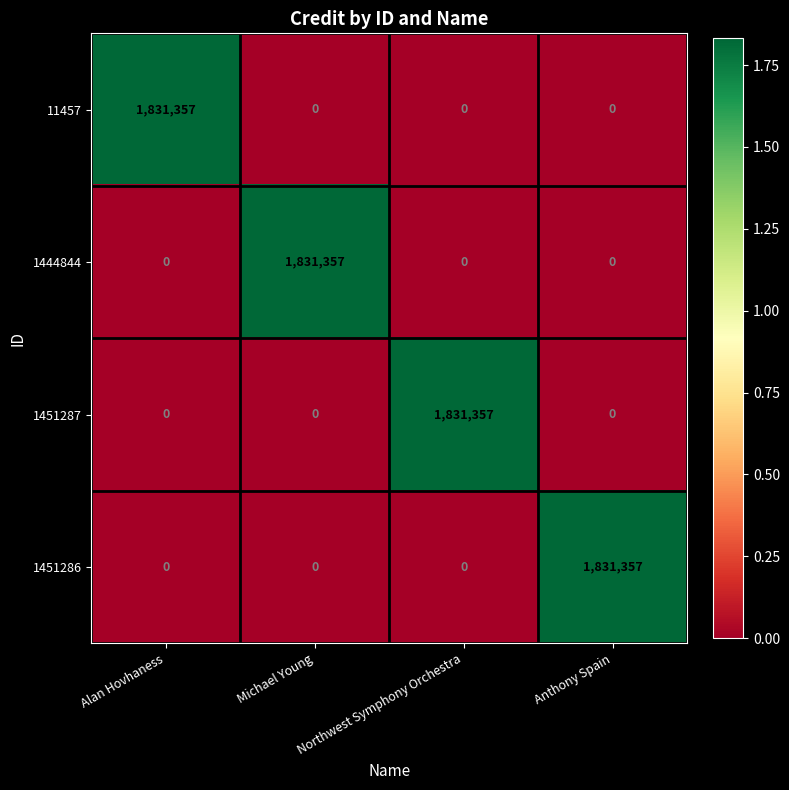

How many 11457 values are between 0 and 1831357?

4